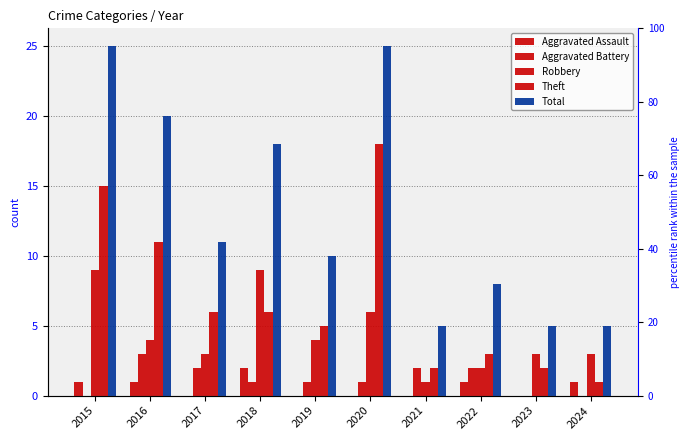

At how many categories does at least one series exceed 4?

10